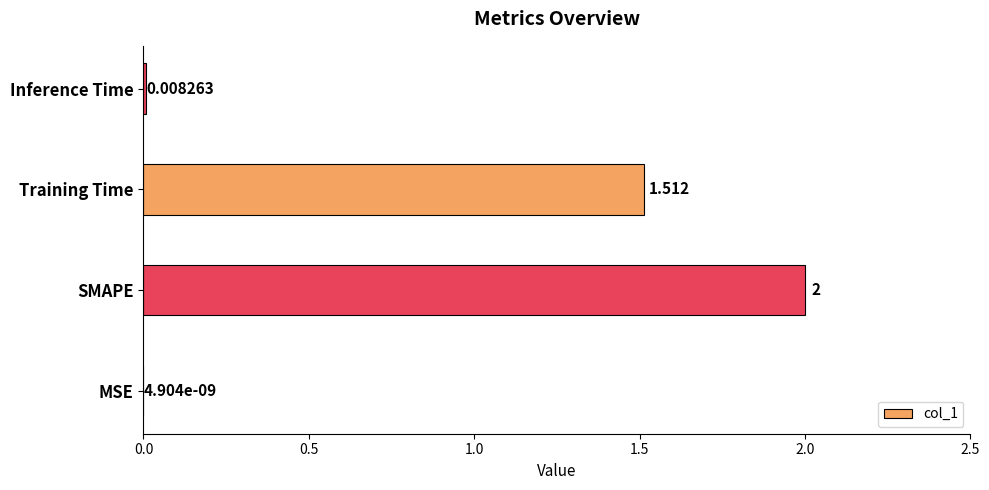

What is the maximum value shown in the chart?

2.0